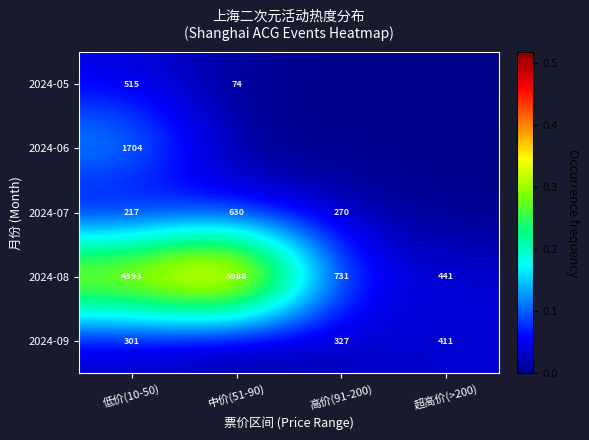

At which label is 2024-08 closest to 3214?

低价(10-50)